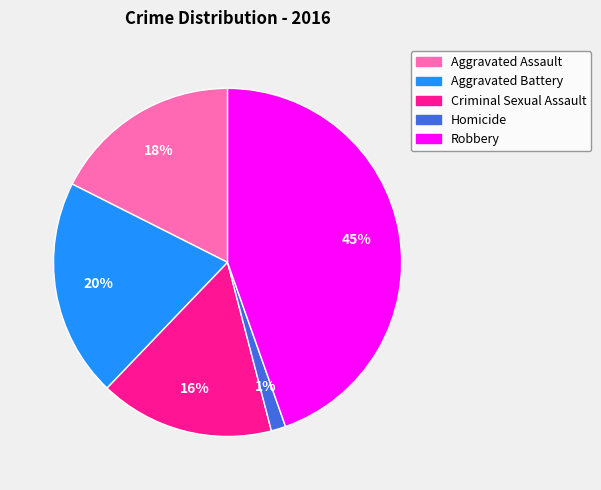

The Homicide slice represents 11% of the pie. True or false?

False